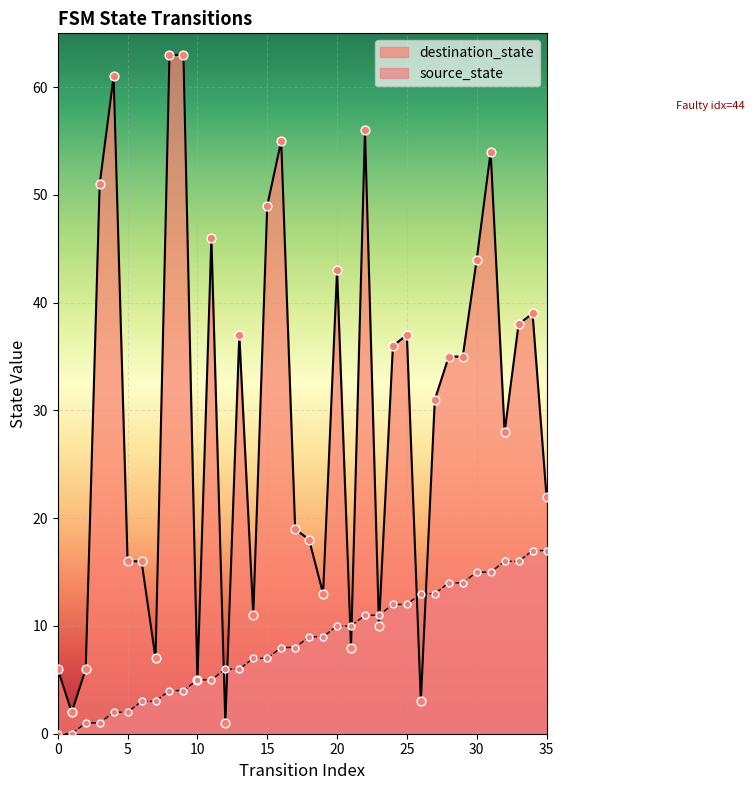

Which series has the largest total across all categories?

destination_state